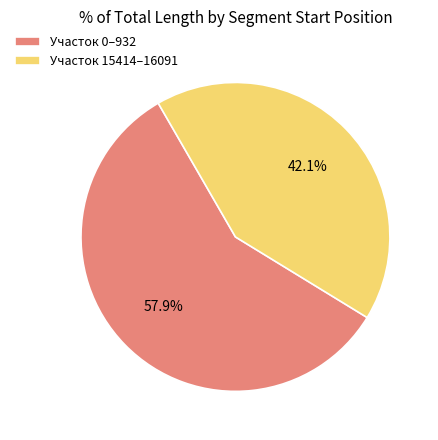

How many slices are in this pie chart?

2